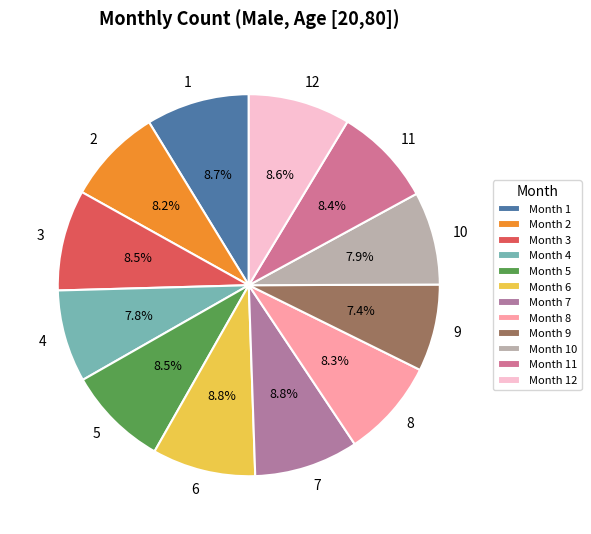

Which category has the biggest portion of the pie?

7